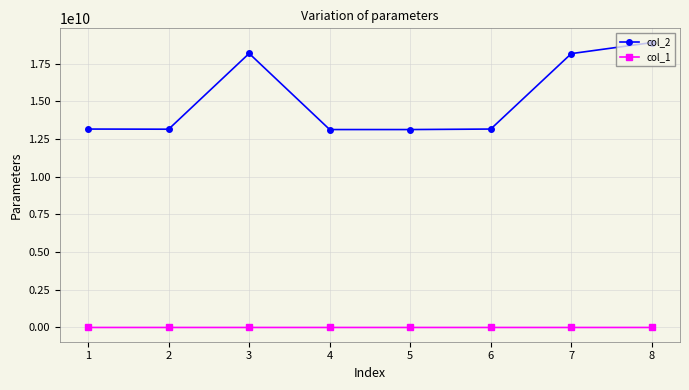

What is the greatest value displayed?

18888888888